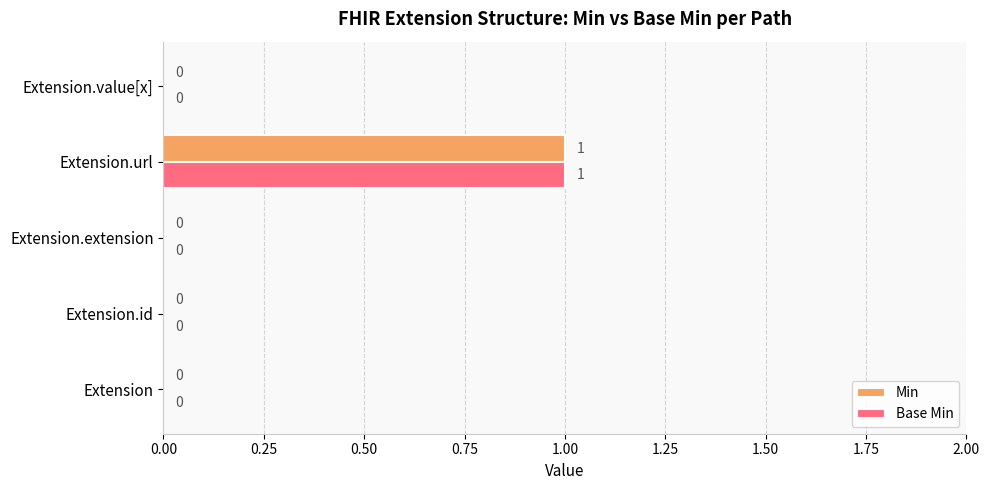

How many positive values does the Min series have?

1